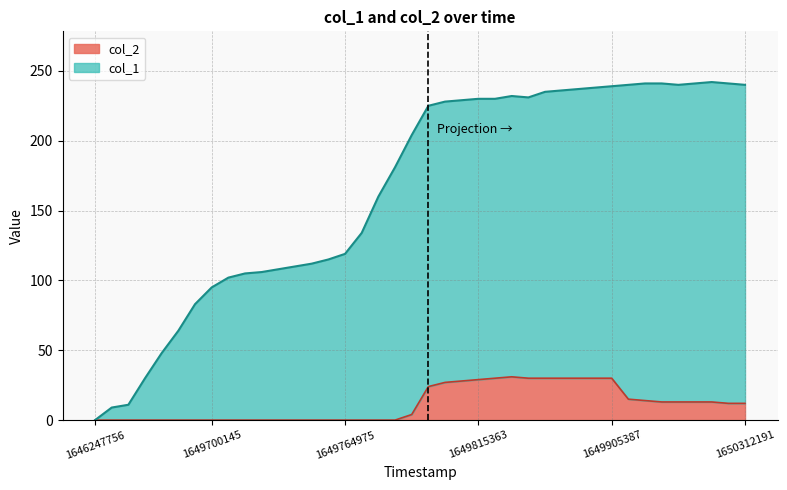

At which label does col_1 reach its minimum?

1646247756